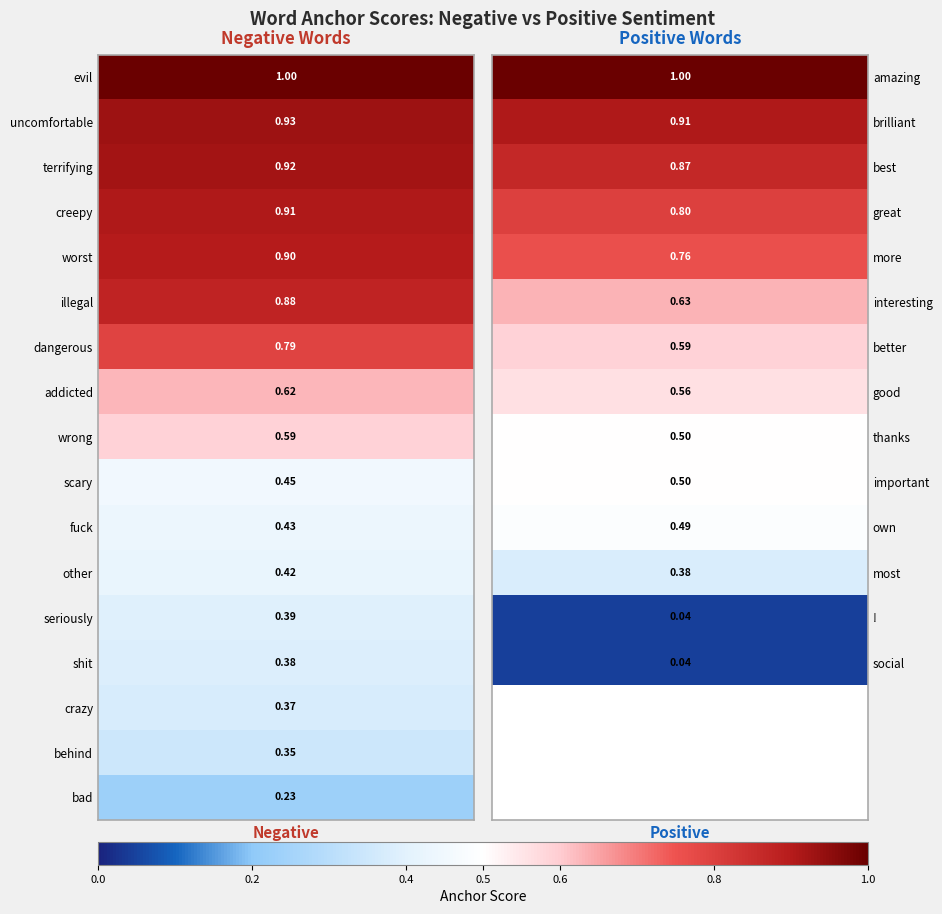

What is the change in value from thanks to social?

-0.5